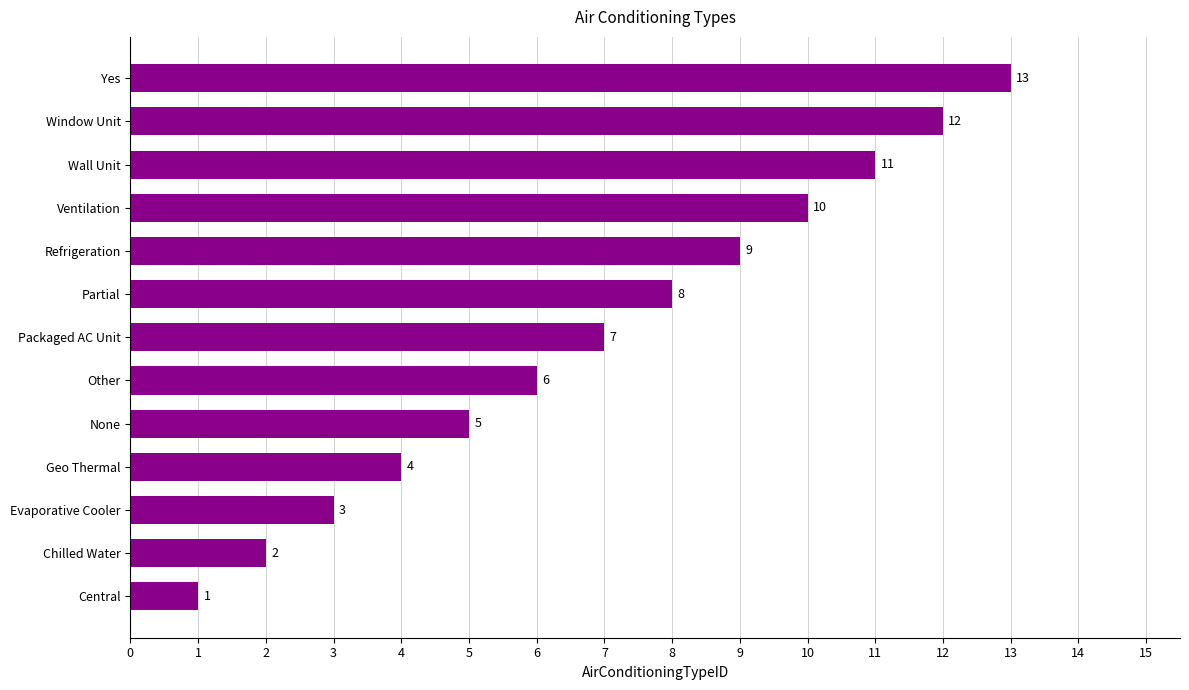

At which category does the chart reach its minimum across all series?

Central